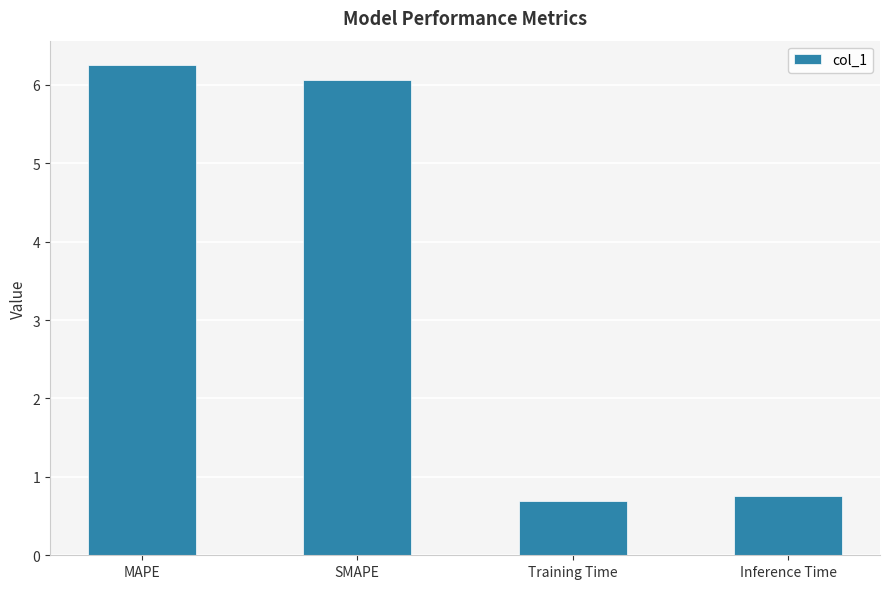

What is the change in value from Training Time to Inference Time?

+0.1